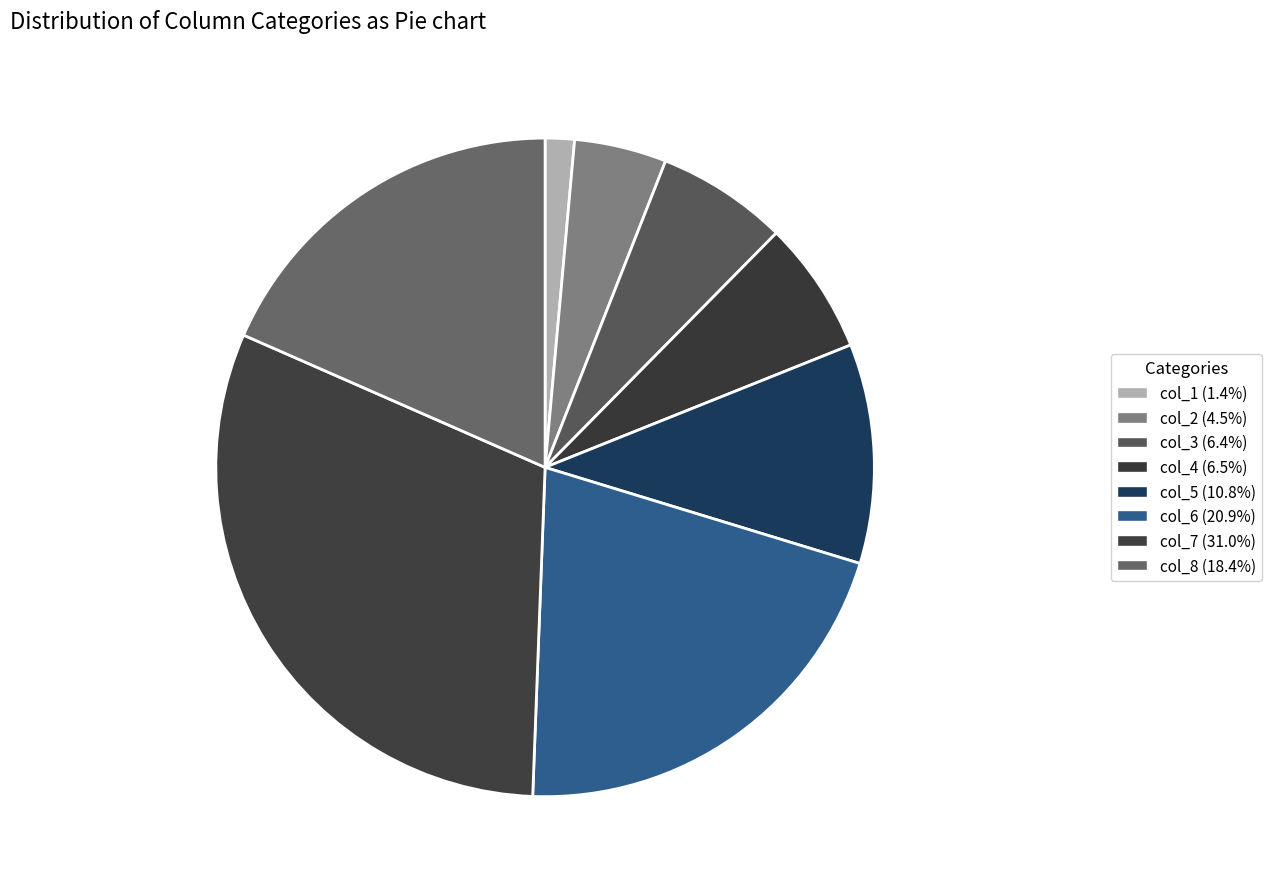

Count the number of slices in the pie.

8